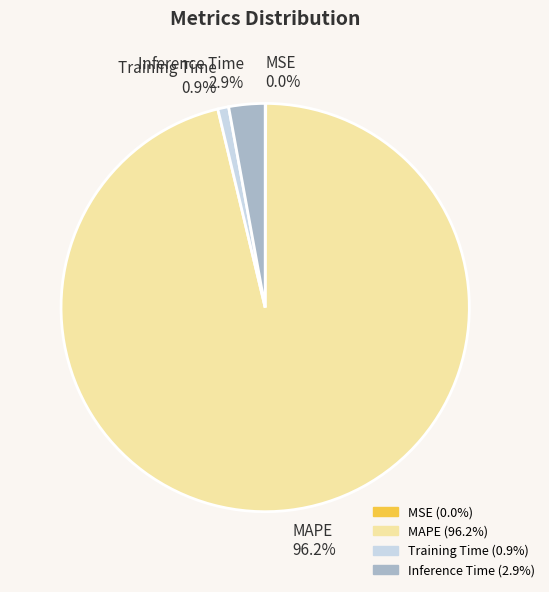

Is there a majority slice in this chart?

Yes